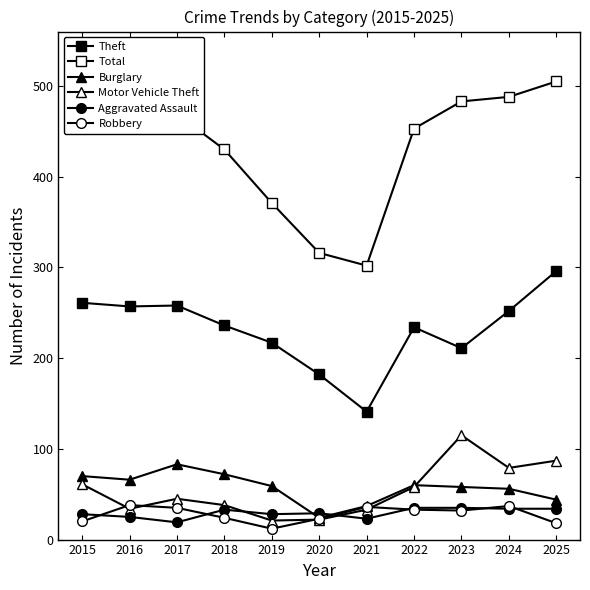

Which category has the highest value in the Burglary series?

2017